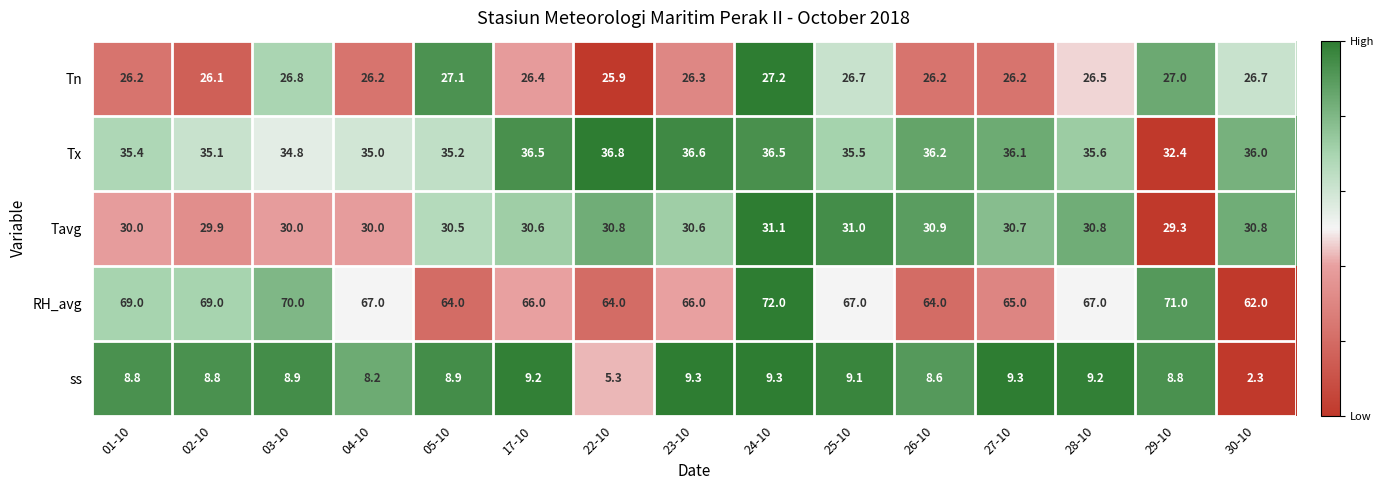

At which label is Tx closest to 34?

03-10